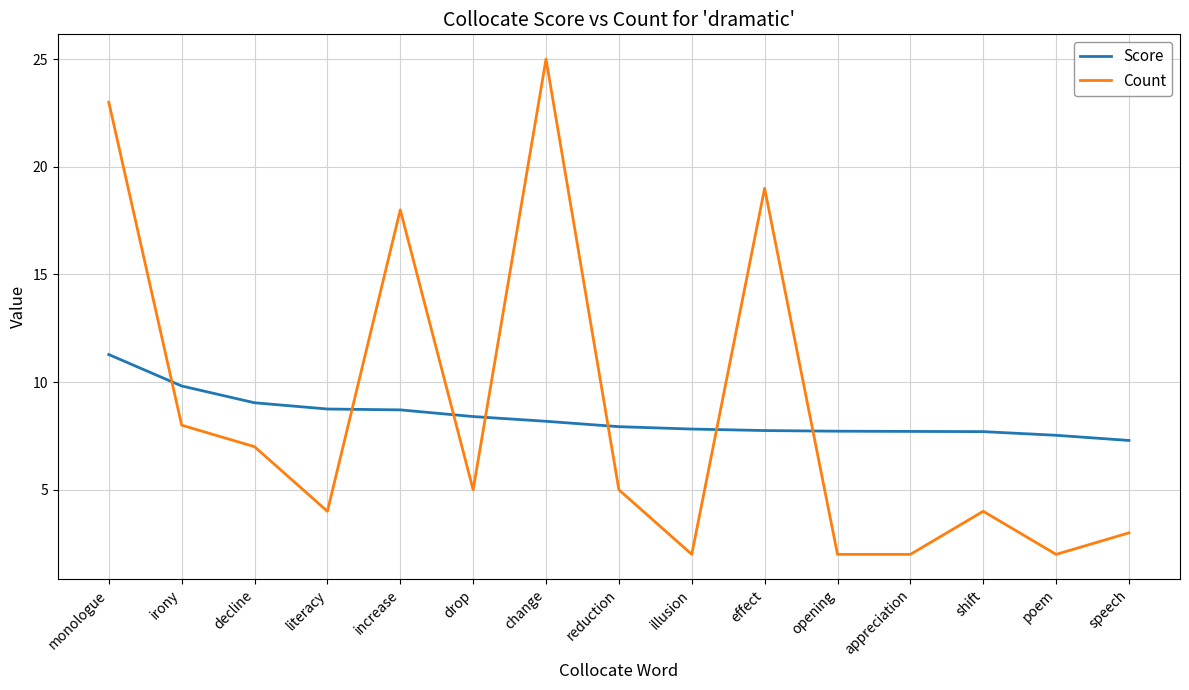

Rank the series by their average value, from lowest to highest.

Score, Count